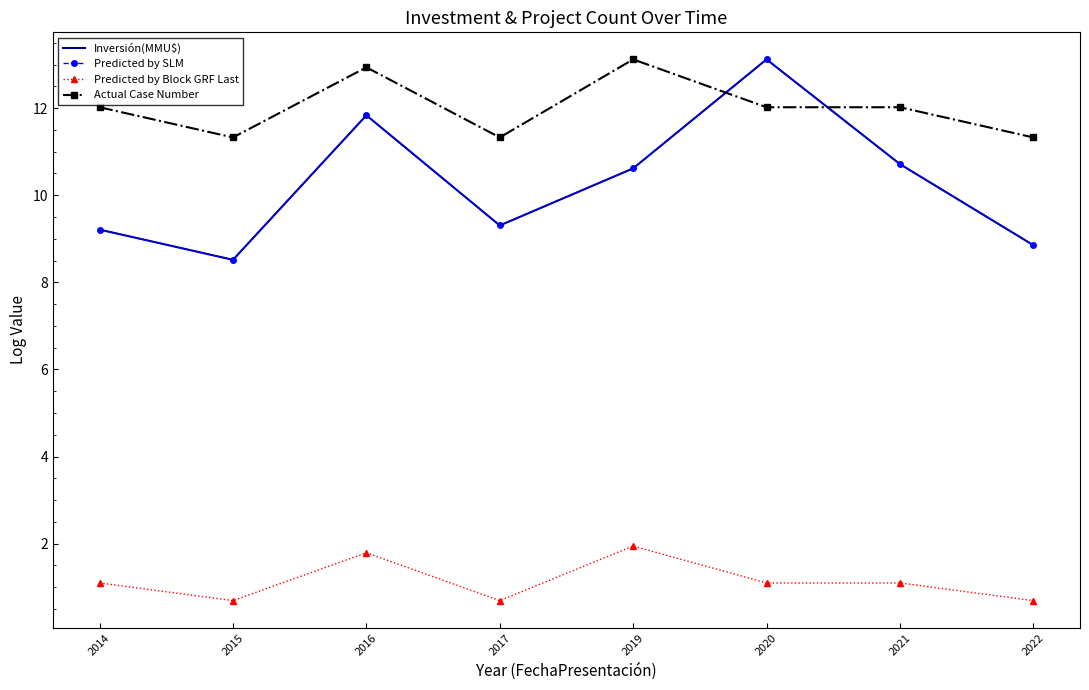

Reading left to right, extract all data points from this chart.

Inversión(MMU$): 2014=9.2	2015=8.5	2016=11.8	2017=9.3	2019=10.6	2020=13.1	2021=10.7	2022=8.9
Predicted by SLM: 2014=9.2	2015=8.5	2016=11.8	2017=9.3	2019=10.6	2020=13.1	2021=10.7	2022=8.9
Predicted by Block GRF Last: 2014=1.1	2015=0.7	2016=1.8	2017=0.7	2019=1.9	2020=1.1	2021=1.1	2022=0.7
Actual Case Number: 2014=12.0	2015=11.3	2016=12.9	2017=11.3	2019=13.1	2020=12.0	2021=12.0	2022=11.3